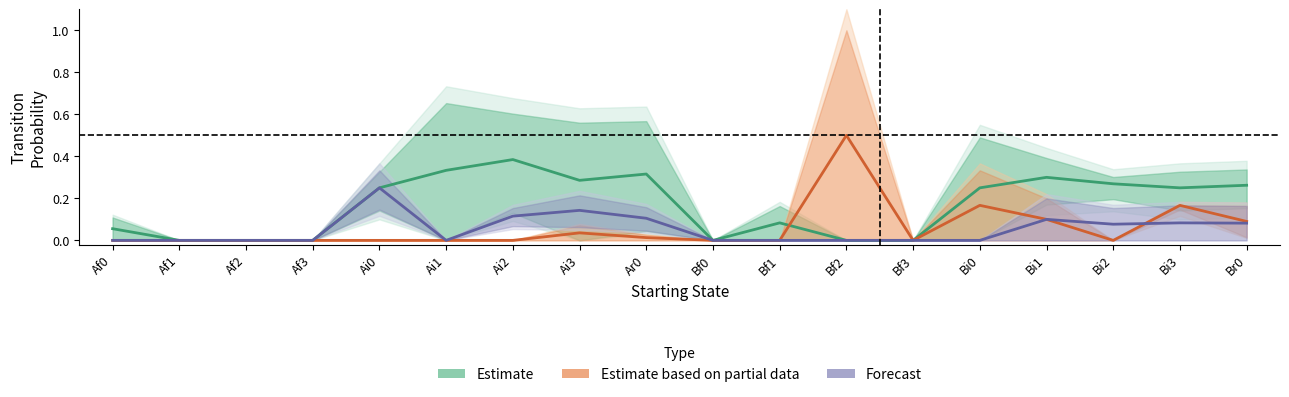

The Forecast series shows 0.1 at Bi3. True or false?

True